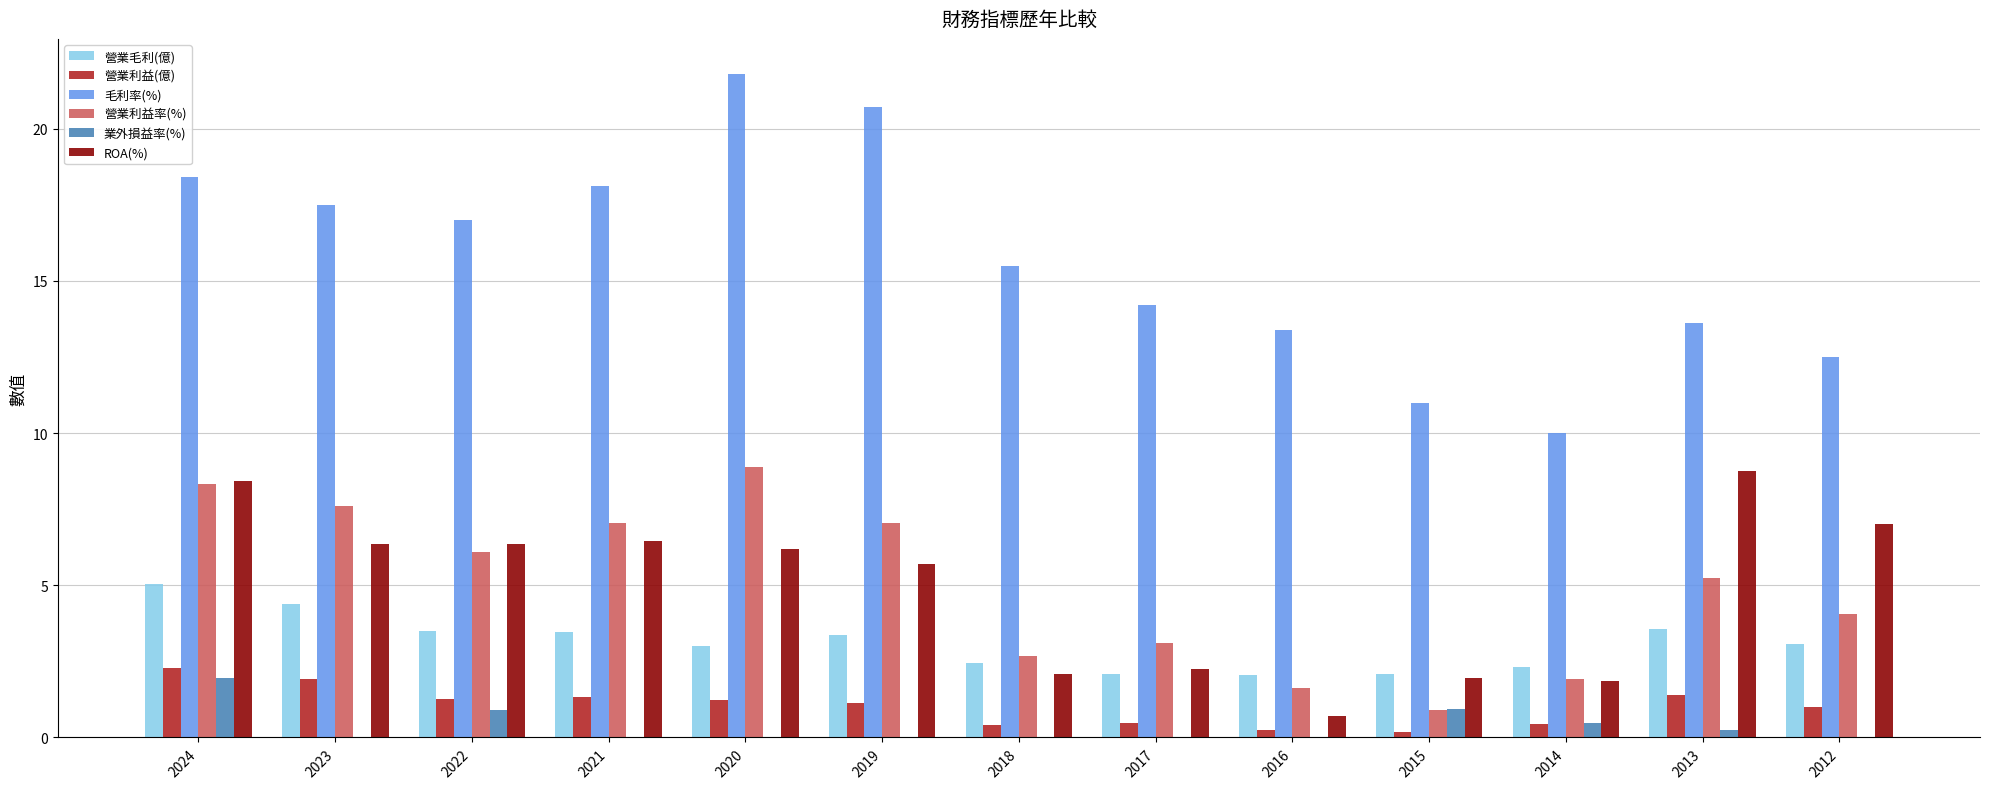

The 營業毛利(億) series shows 2.1 at 2019. True or false?

False